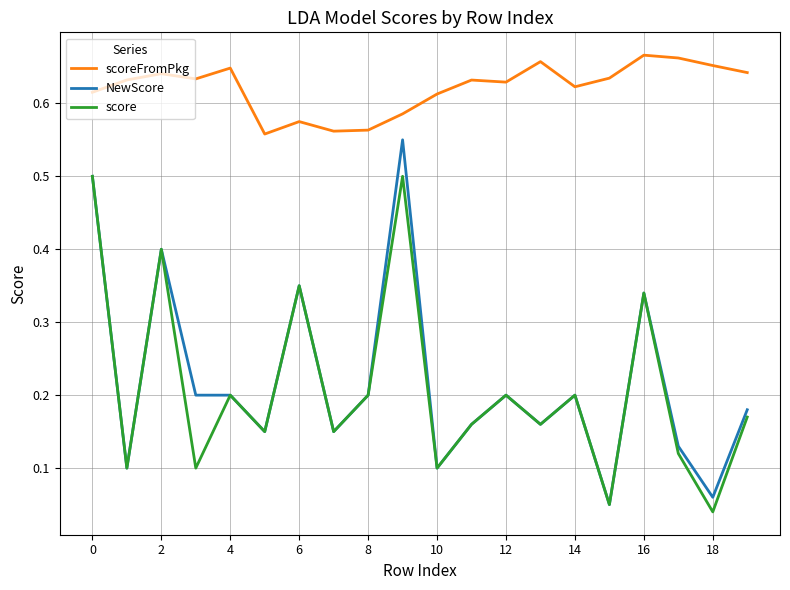

List the series in order of their peak value, highest first.

scoreFromPkg, NewScore, score